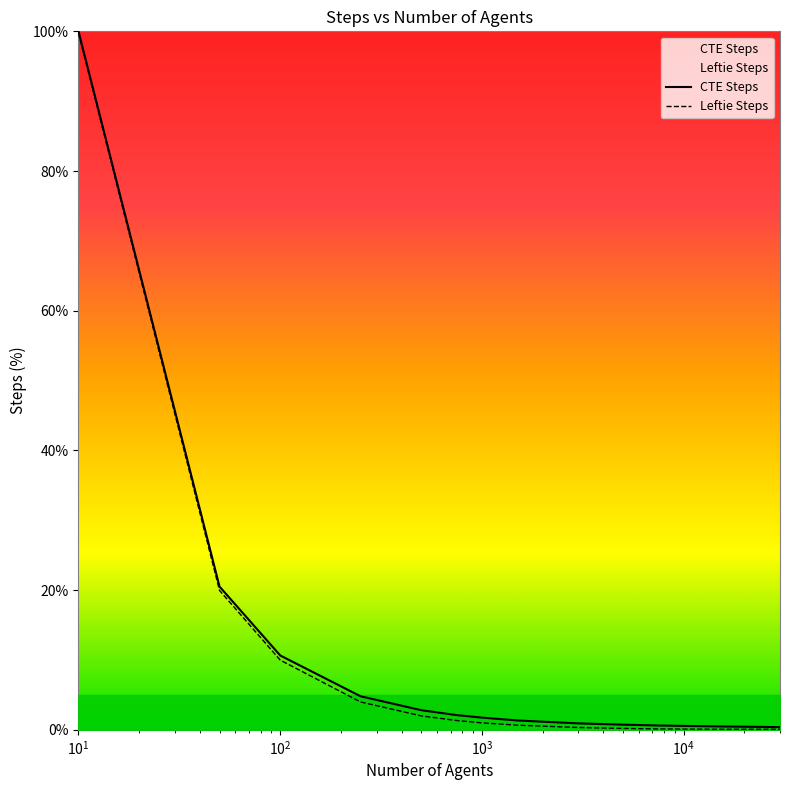

How many data points in CTE Steps are less than 1?

6